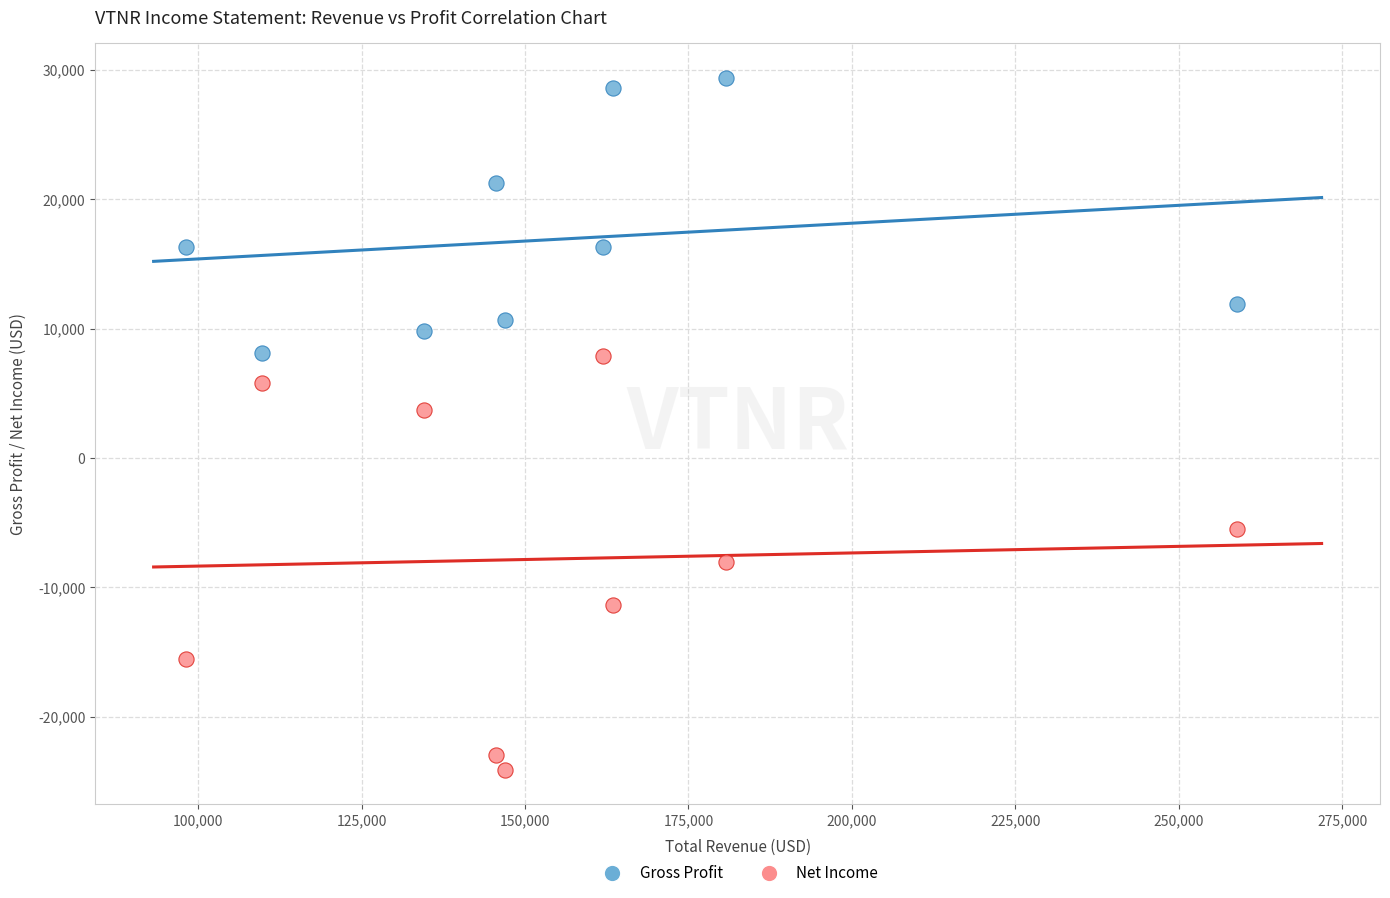

Which series reaches the maximum Y coordinate?

Gross Profit